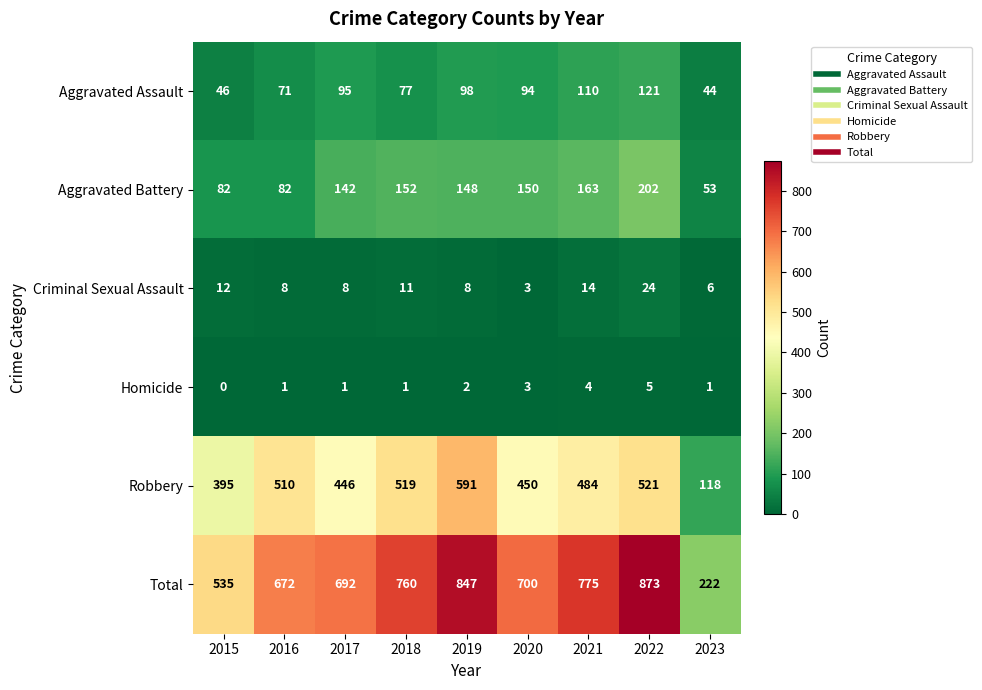

Which label corresponds to the smallest value in the chart?

2015